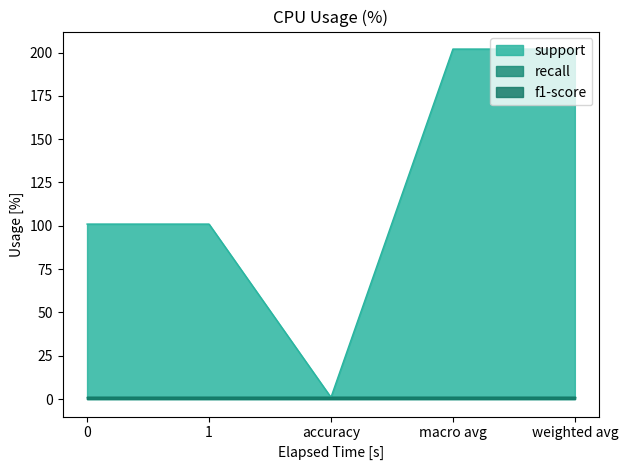

List the labels in order of recall value, smallest first.

0, 1, accuracy, macro avg, weighted avg